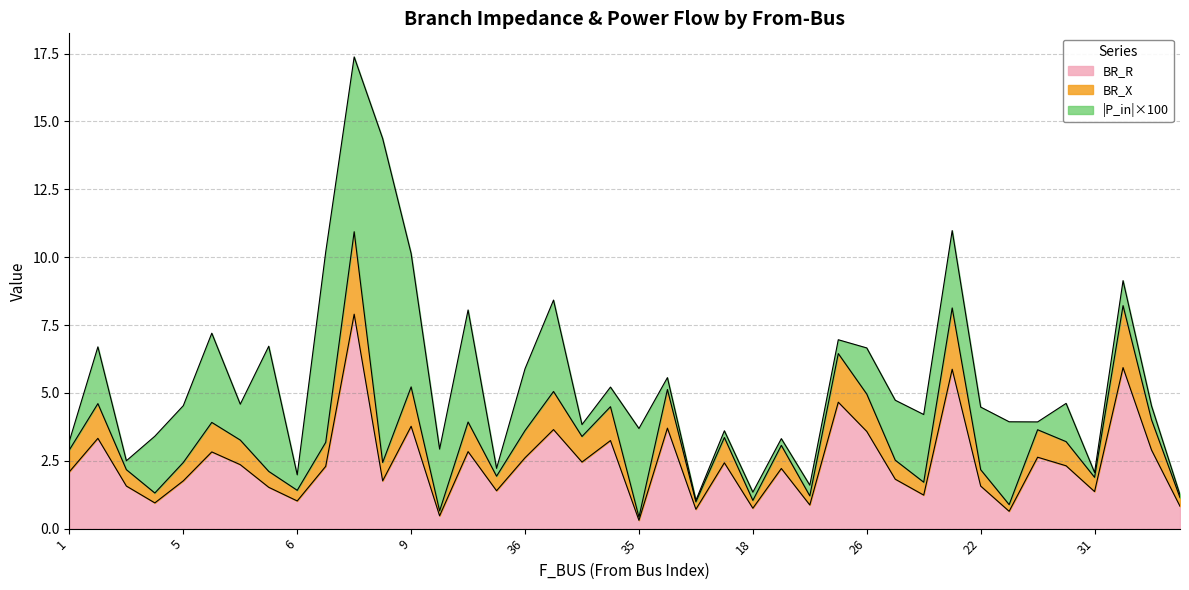

The BR_R series shows 3.8 at 9. True or false?

True